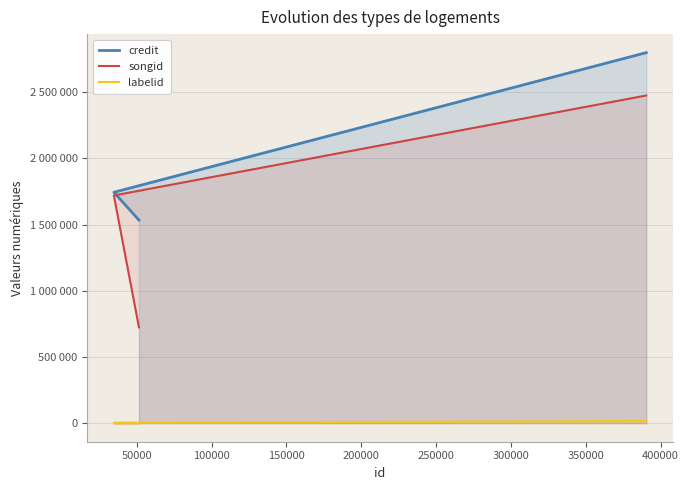

True or false: labelid and songid cross at least once.

False